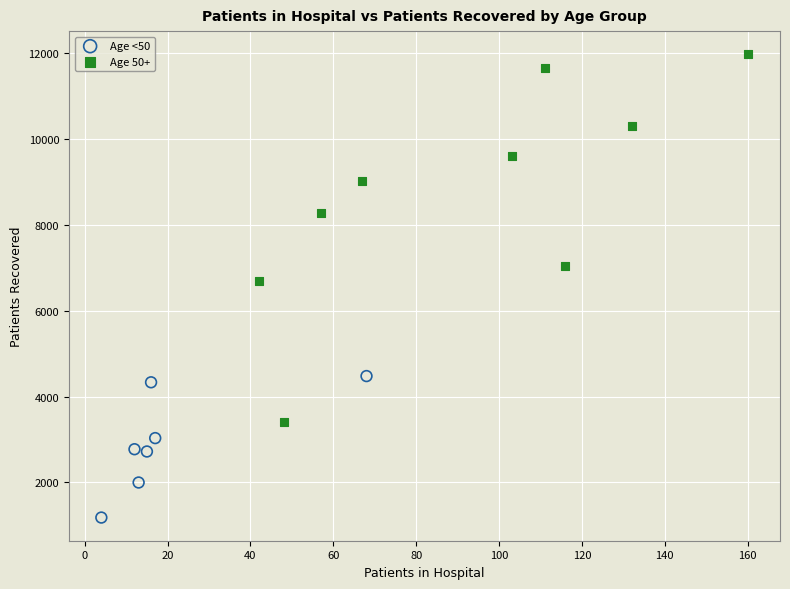

Which series has the largest Y range (max minus min)?

Age 50+